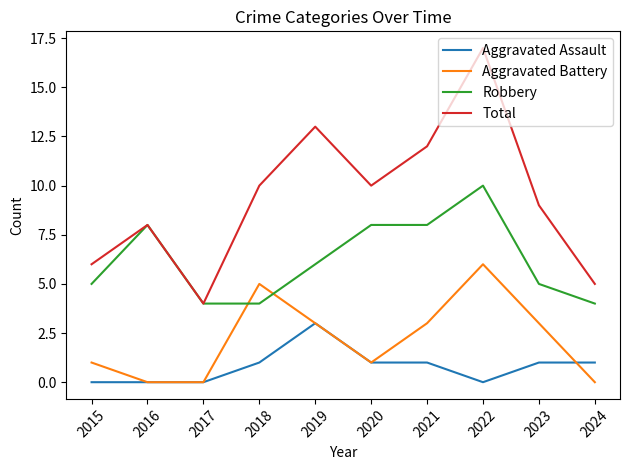

What are all the series names shown in the legend?

Aggravated Assault, Aggravated Battery, Robbery, Total